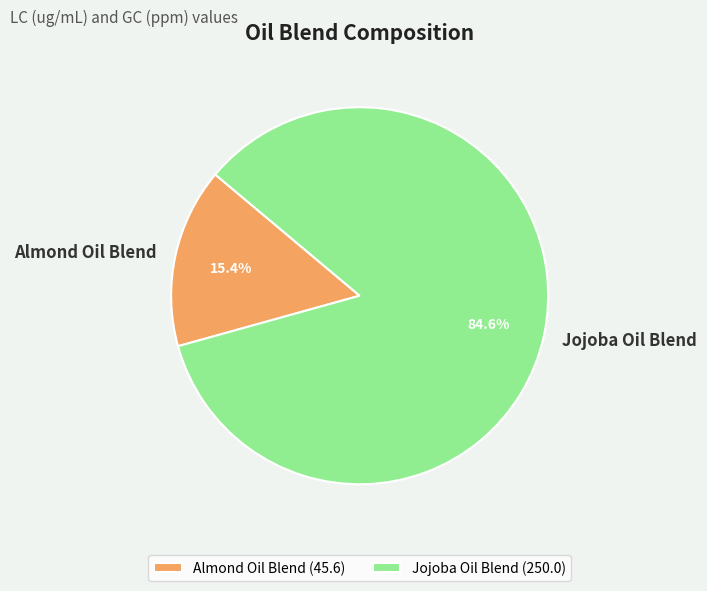

To the nearest percent, what is the combined percentage of Jojoba Oil Blend and Almond Oil Blend?

100%